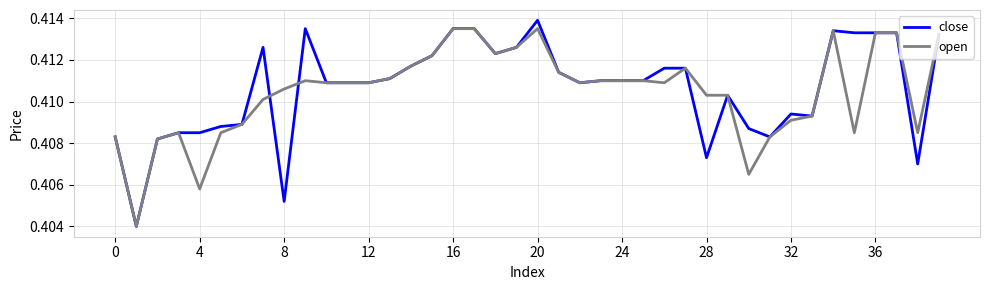

Which series has the largest range (max minus min)?

close